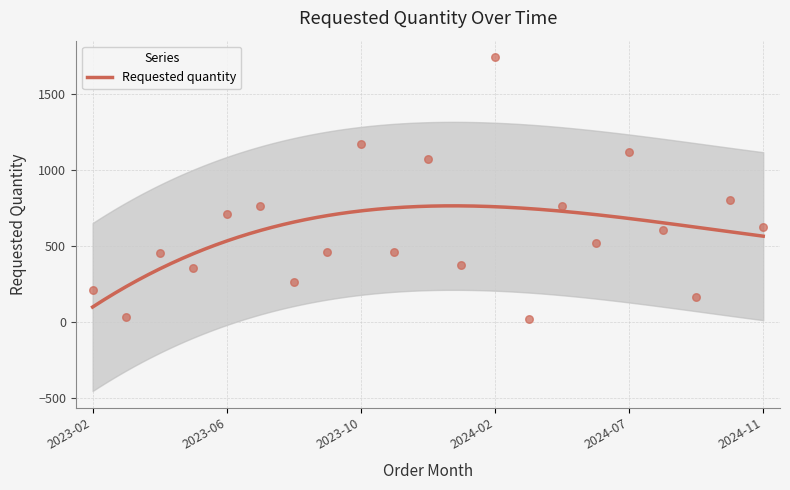

What is the change in value from 2023-07 to 2023-08?

-500